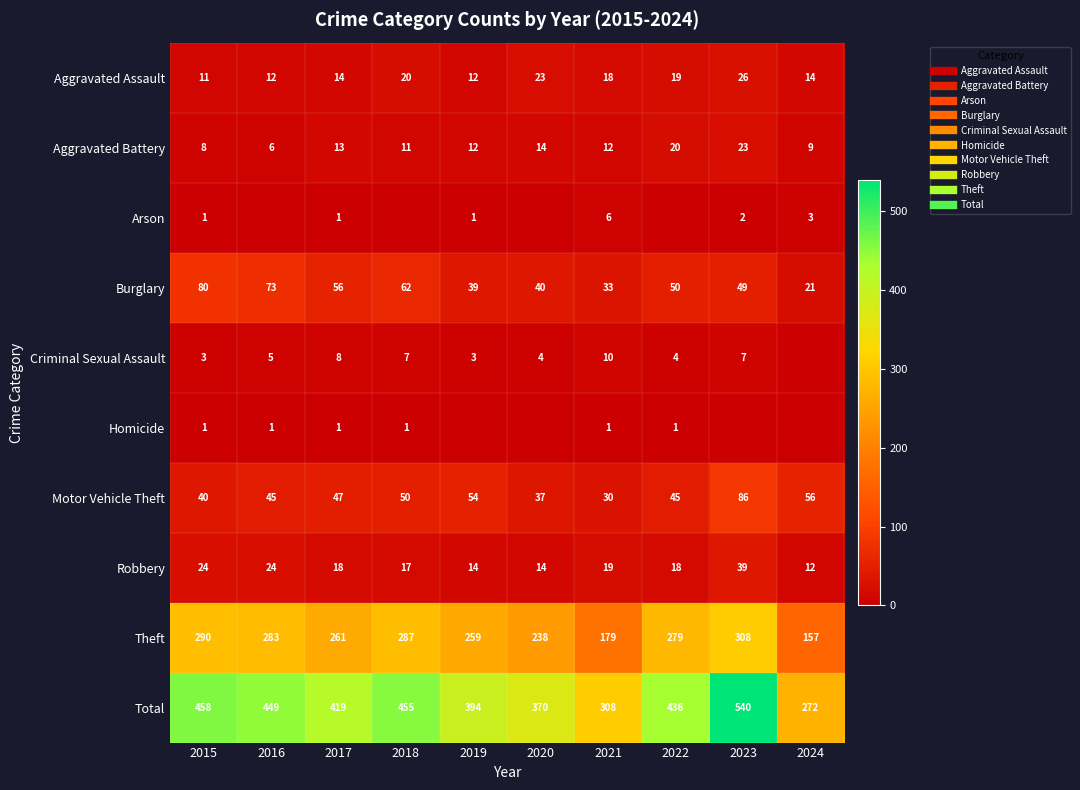

Which category has the highest value in the Burglary series?

2015